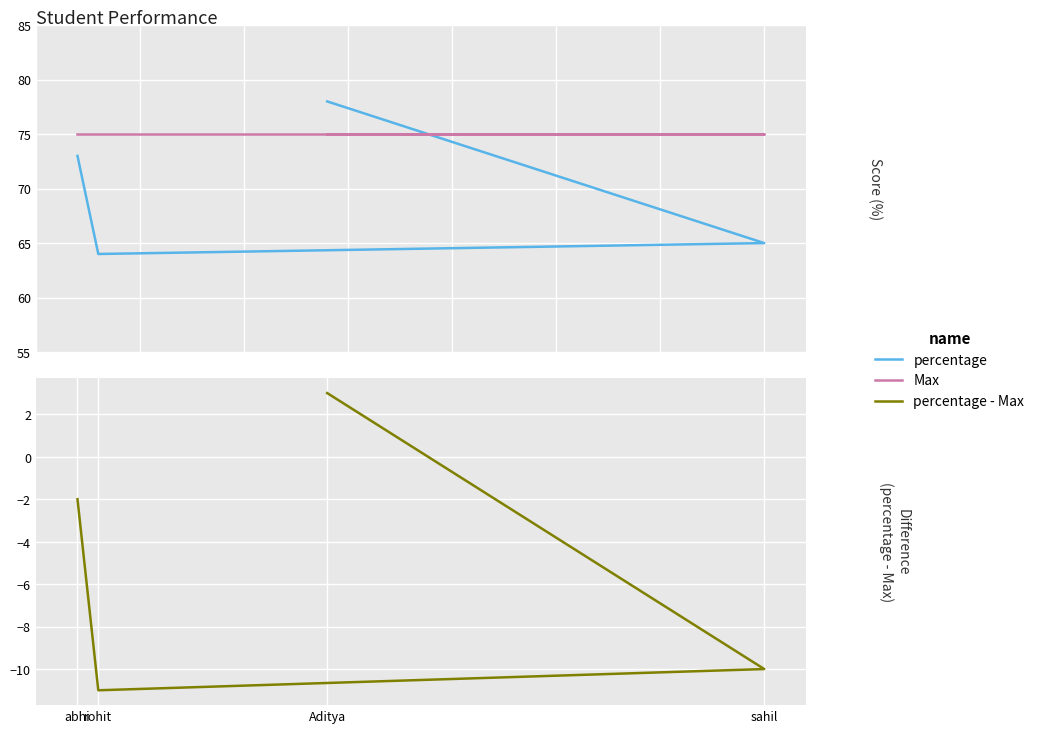

Reading left to right, extract all data points from this chart.

percentage: 78	65	64	73
Max: 75	75	75	75
percentage - Max: 3	-10	-11	-2